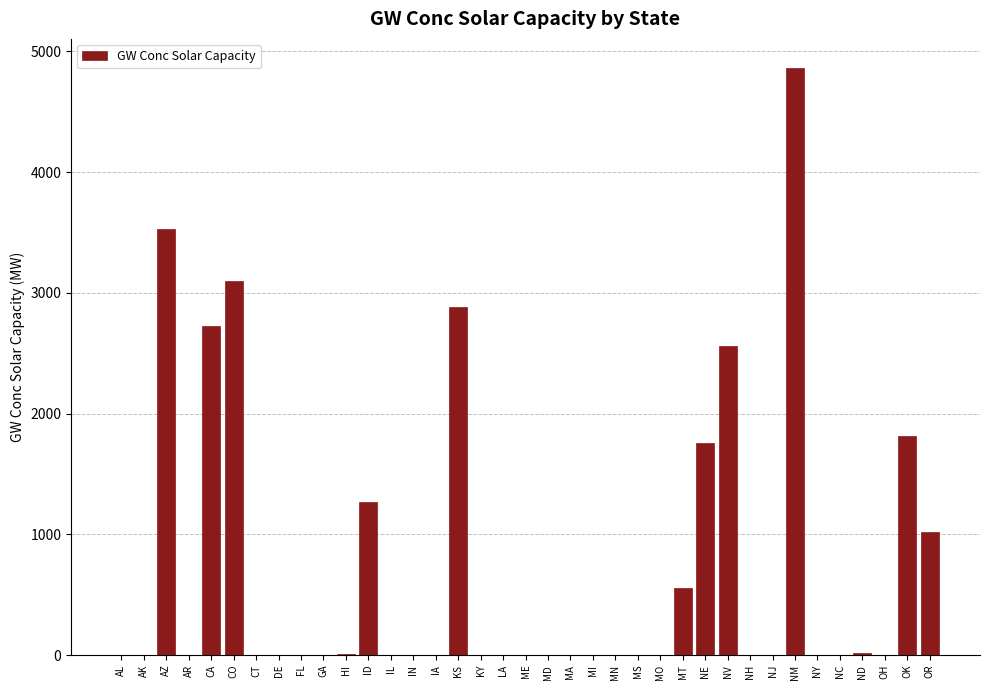

True or false: the data shows 642 at OK.

False